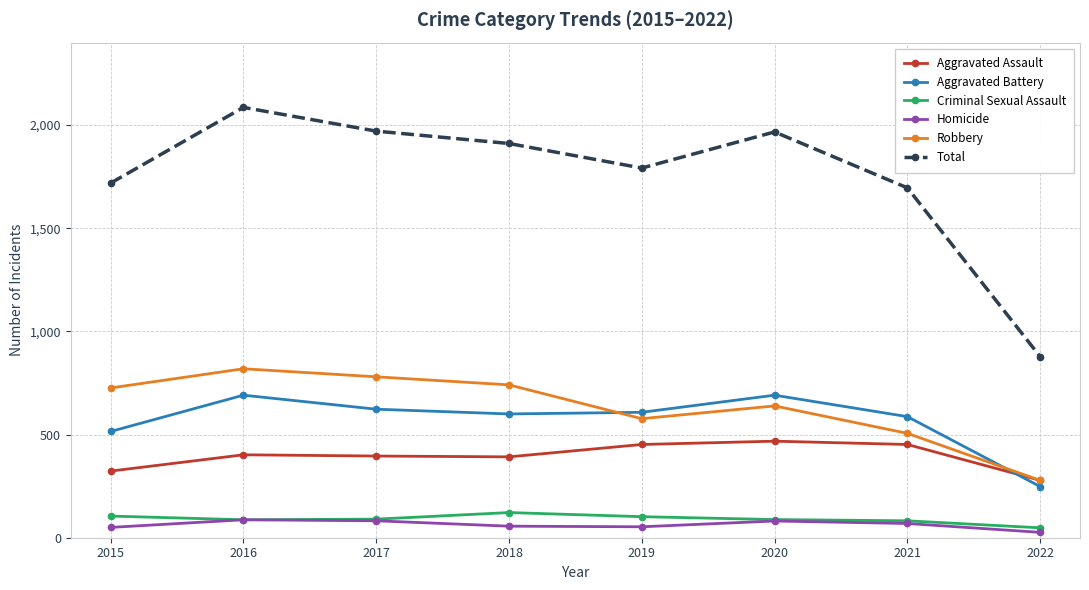

What is the spread (max minus min) of values at 2021?

1627